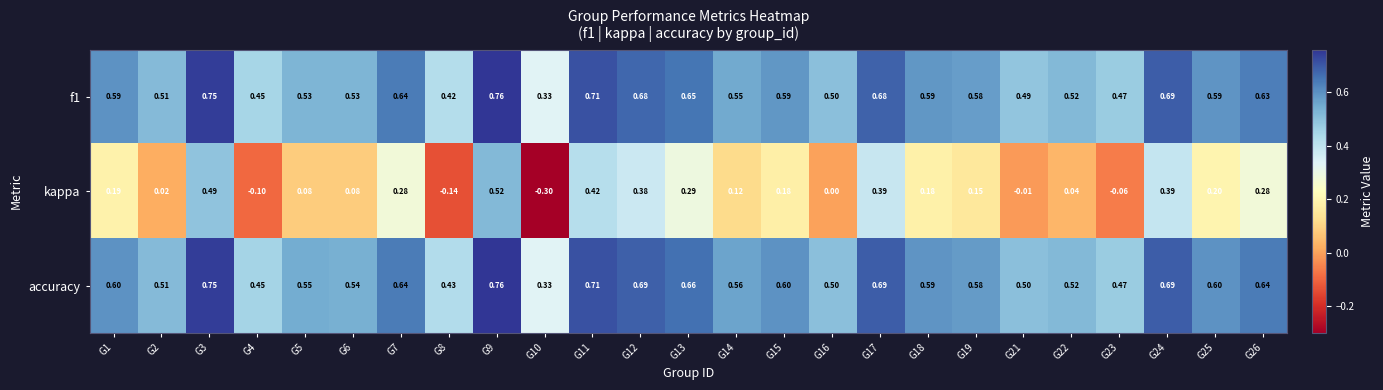

Which series has the largest total across all categories?

accuracy